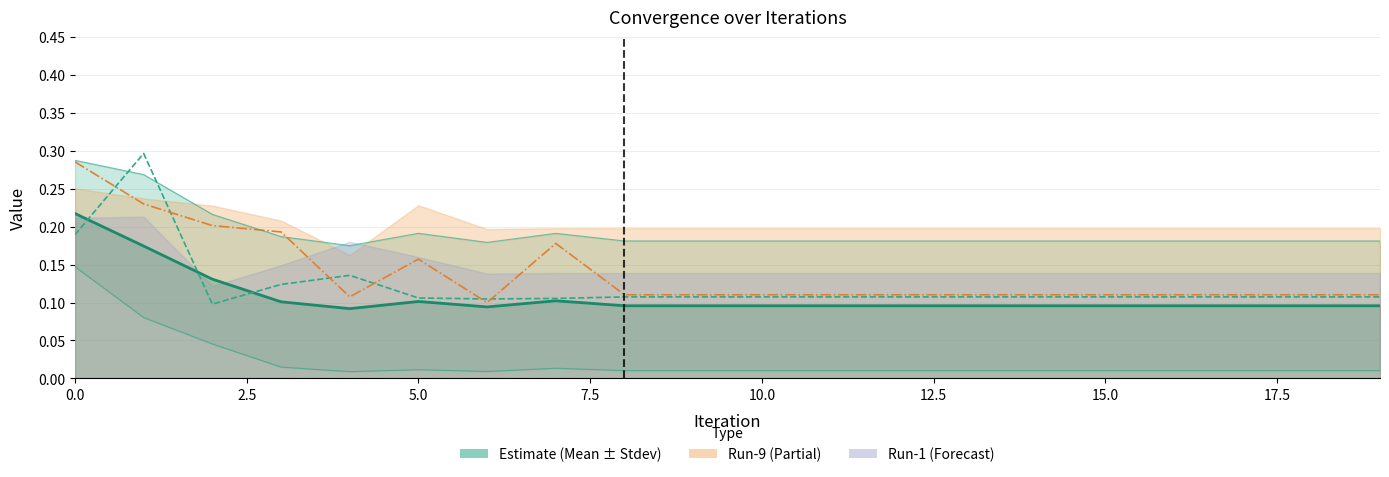

True or false: Run-8 and Run-6 intersect in this chart.

True